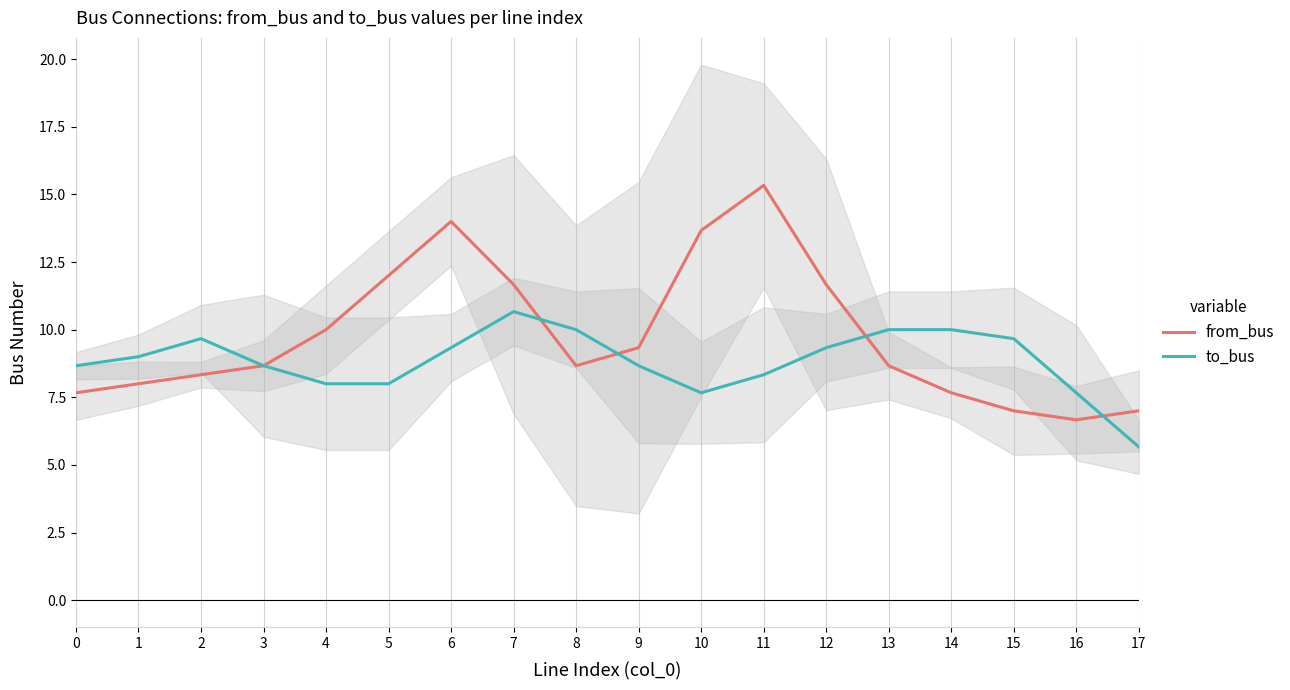

How many series are shown in this chart?

2